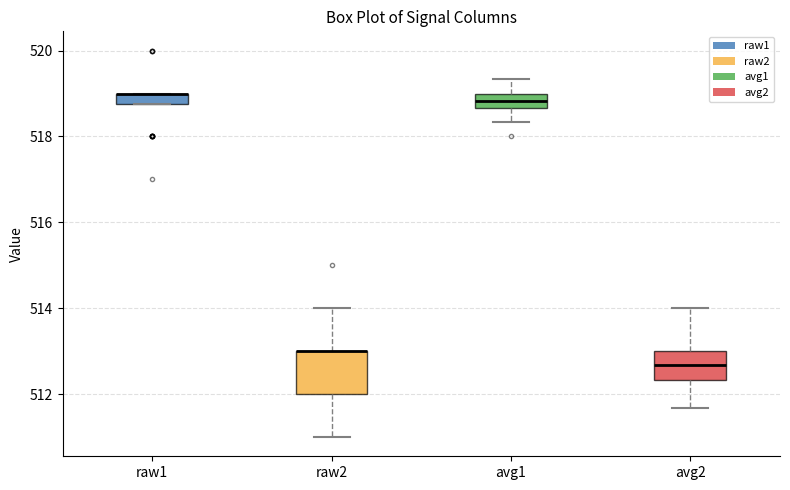

Which box is the tallest, from its lower edge to its upper edge?

raw2